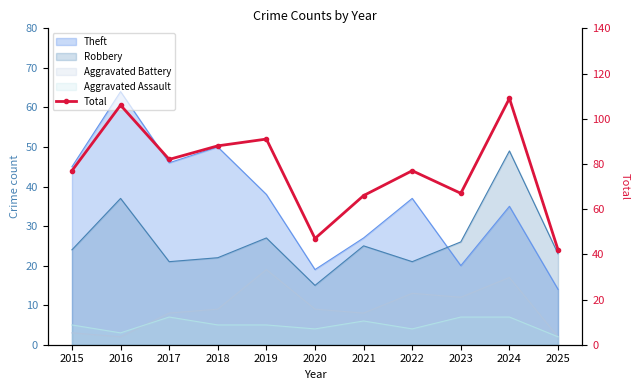

What is the value of the 1st point from the left?

77